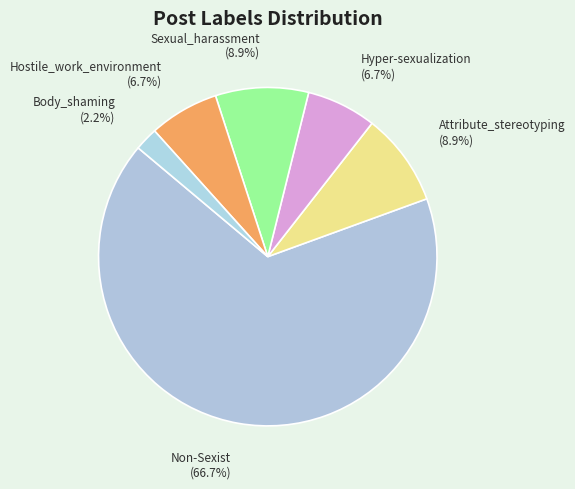

True or false: Hyper-sexualization accounts for 1% of the total.

False